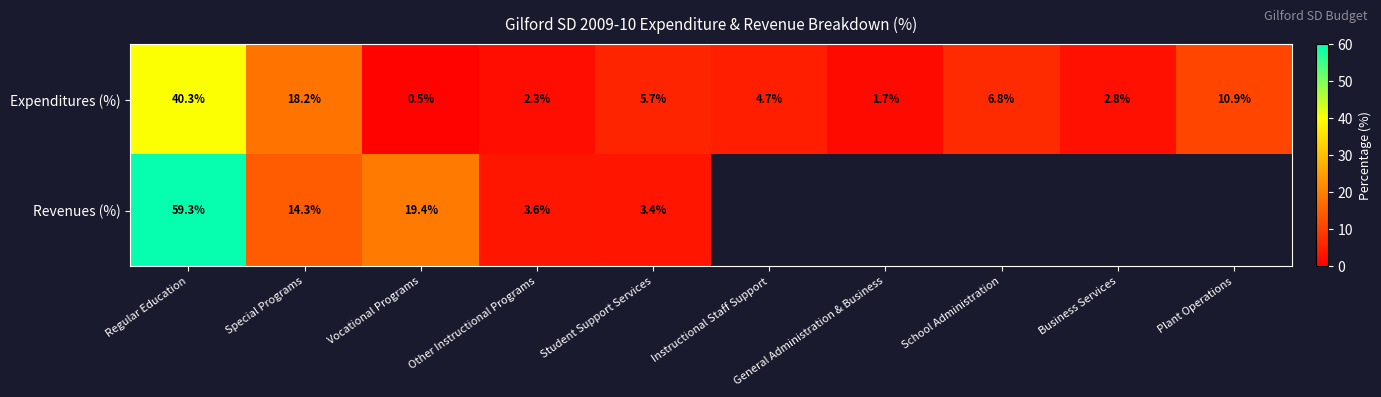

What is the difference between the highest and lowest values at Other Instructional Programs?

1.3